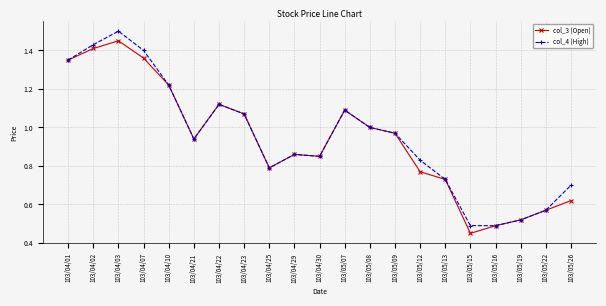

Where is the first local maximum for col_4 (High)?

103/04/03